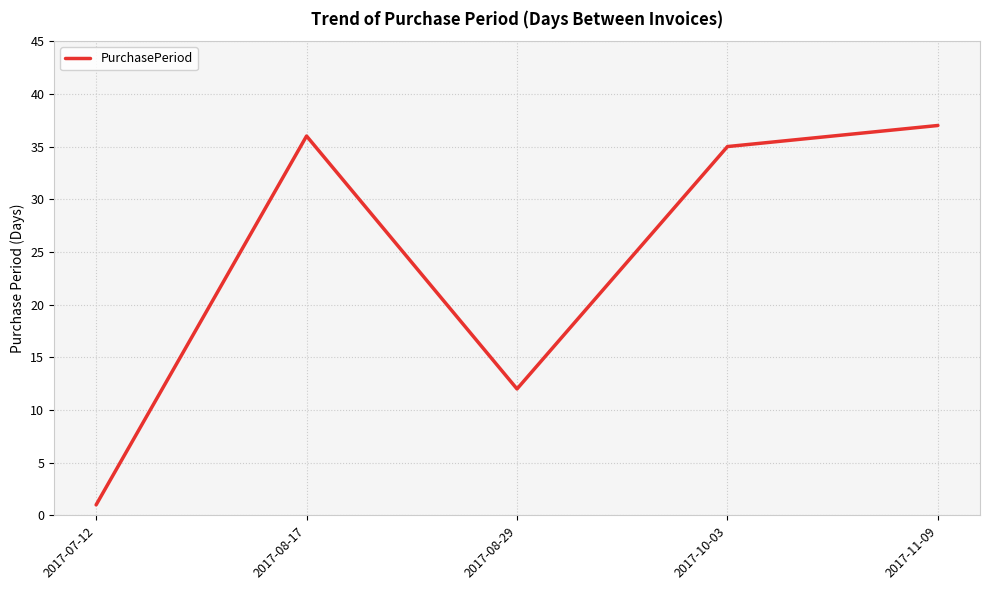

What position from the left is 2017-08-17?

2